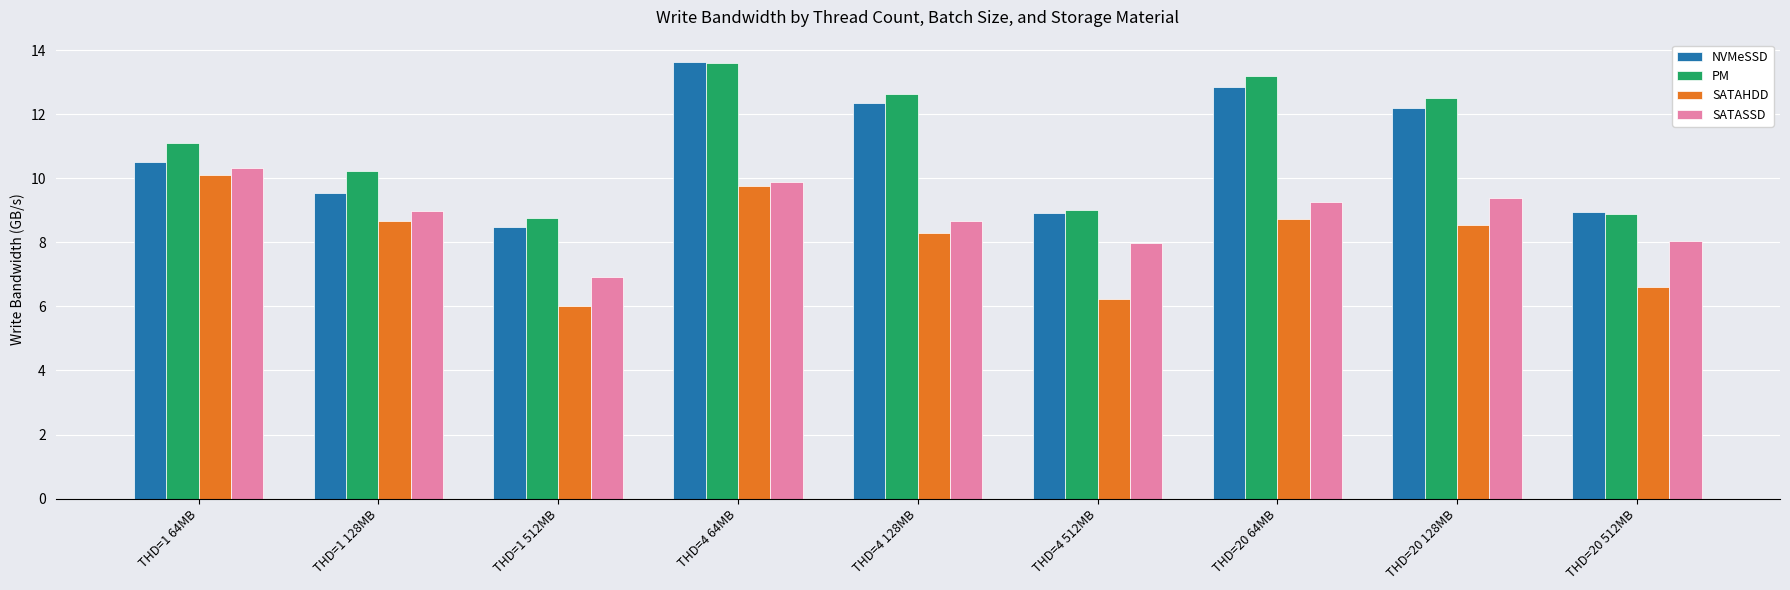

Is it true that SATASSD equals 6.5 at THD=4 64MB?

False